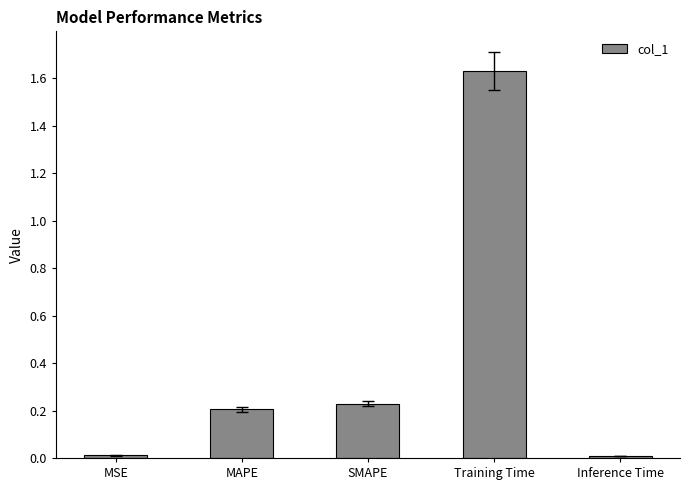

True or false: the data shows 0.2 at MAPE.

True